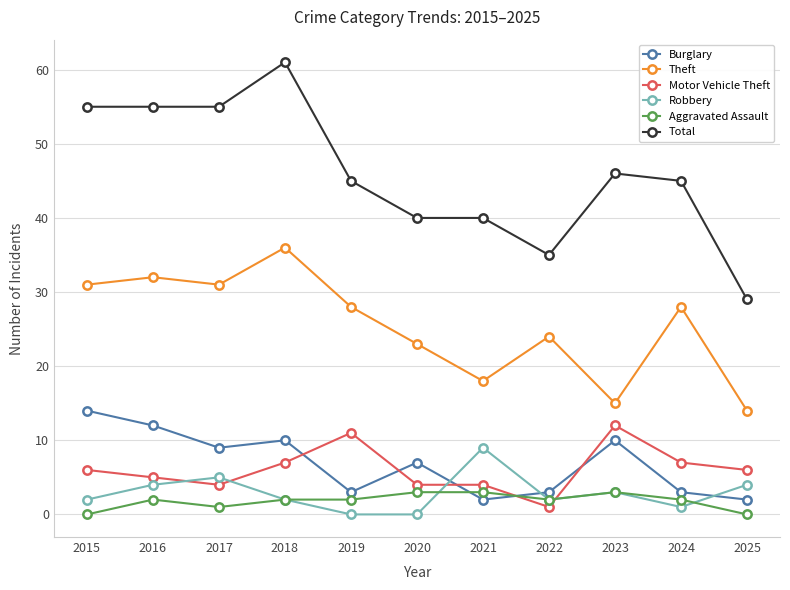

What value does the Total series have at 2021?

40